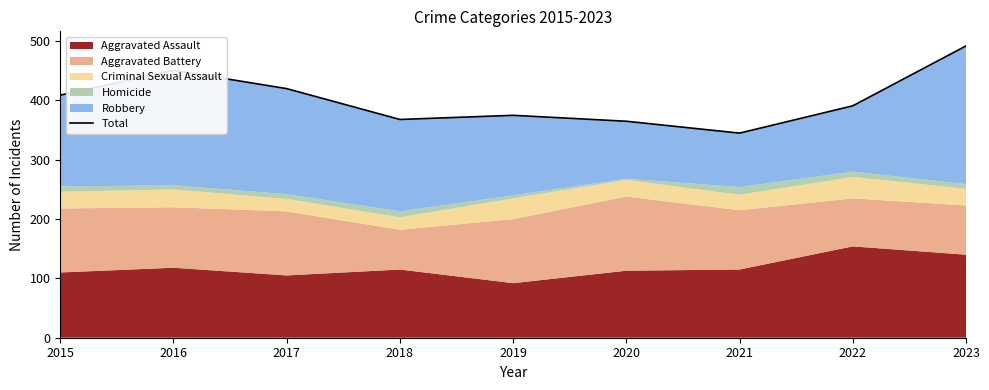

What is the difference between the values at 2015 and 2021?

64